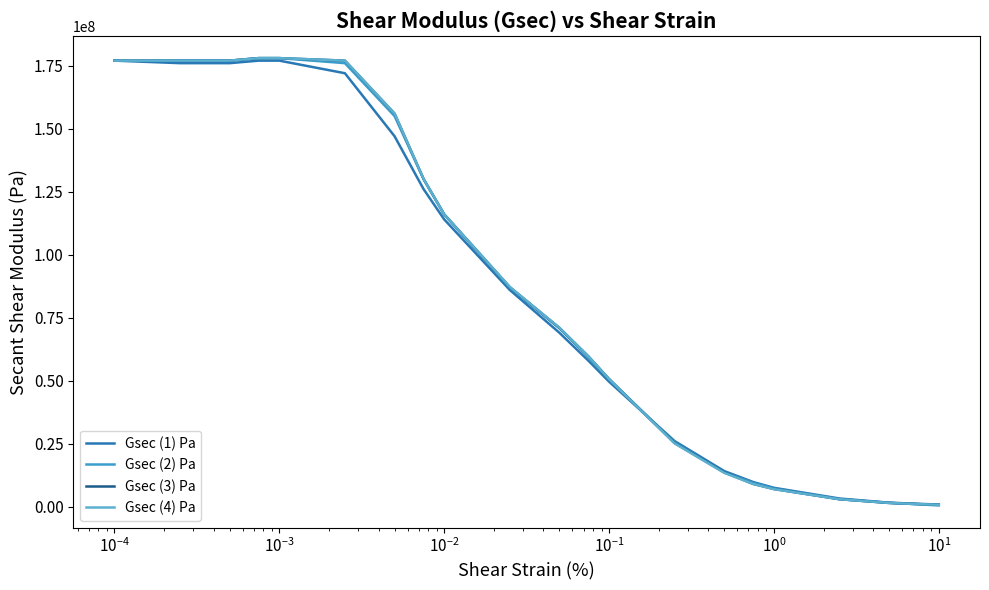

How many lines are shown in the chart?

4